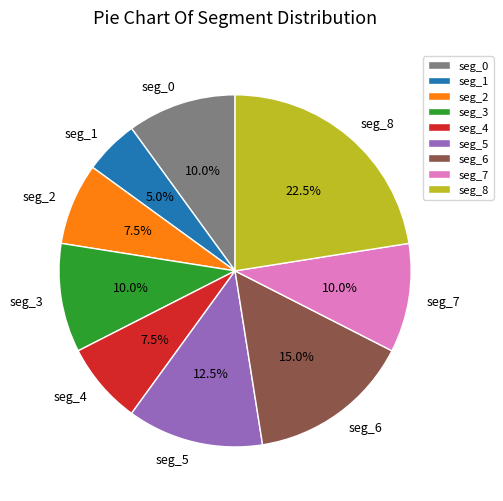

Which slice is the smallest?

seg_1